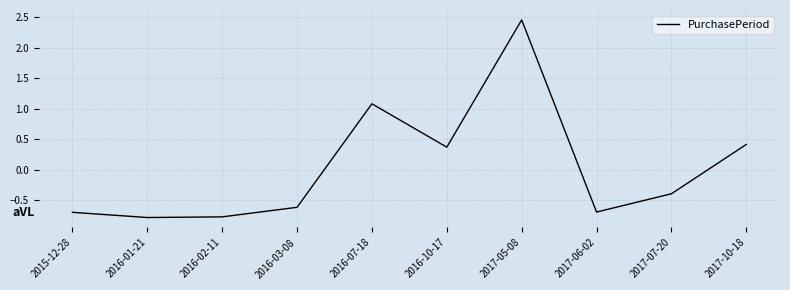

What is the smallest value displayed?

-0.8